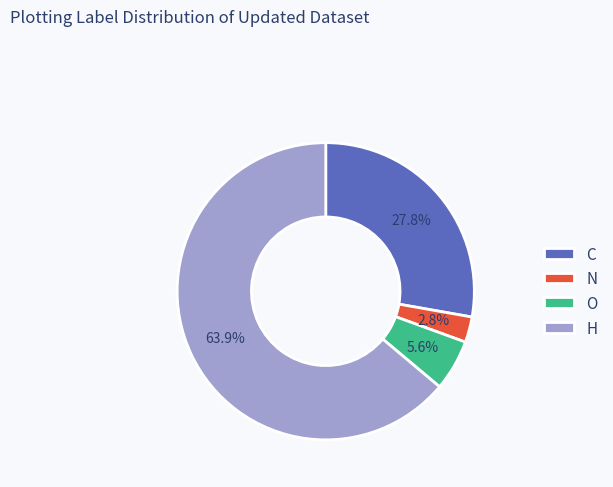

What portion of the pie excludes O?

94.4%